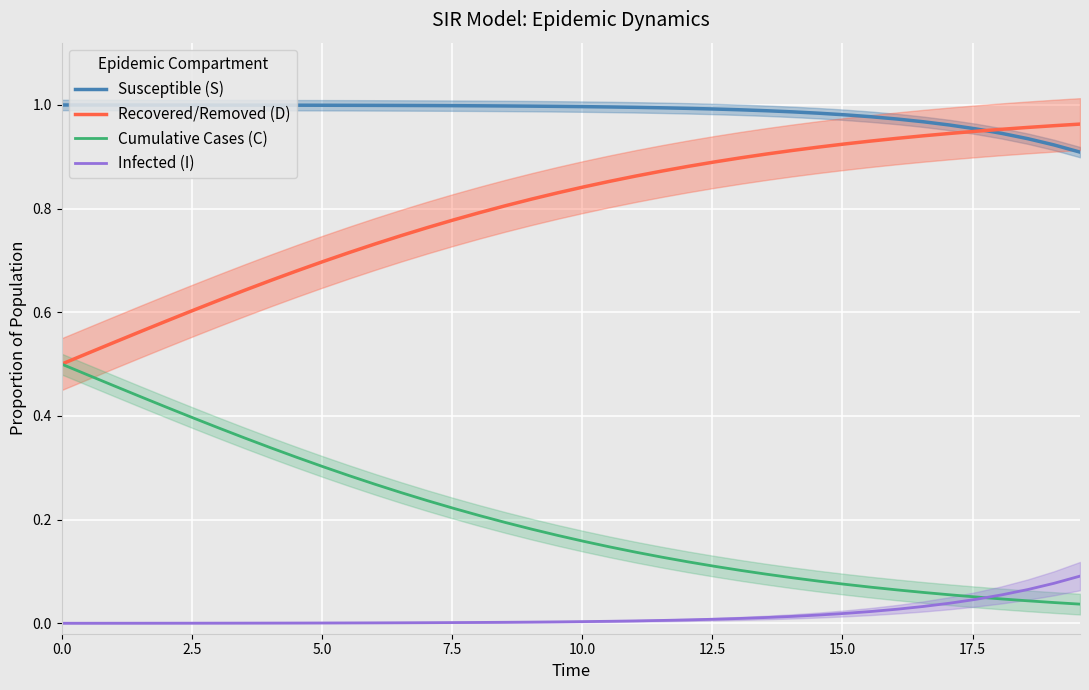

True or false: Susceptible (S) has more than 2 interior local peaks.

False